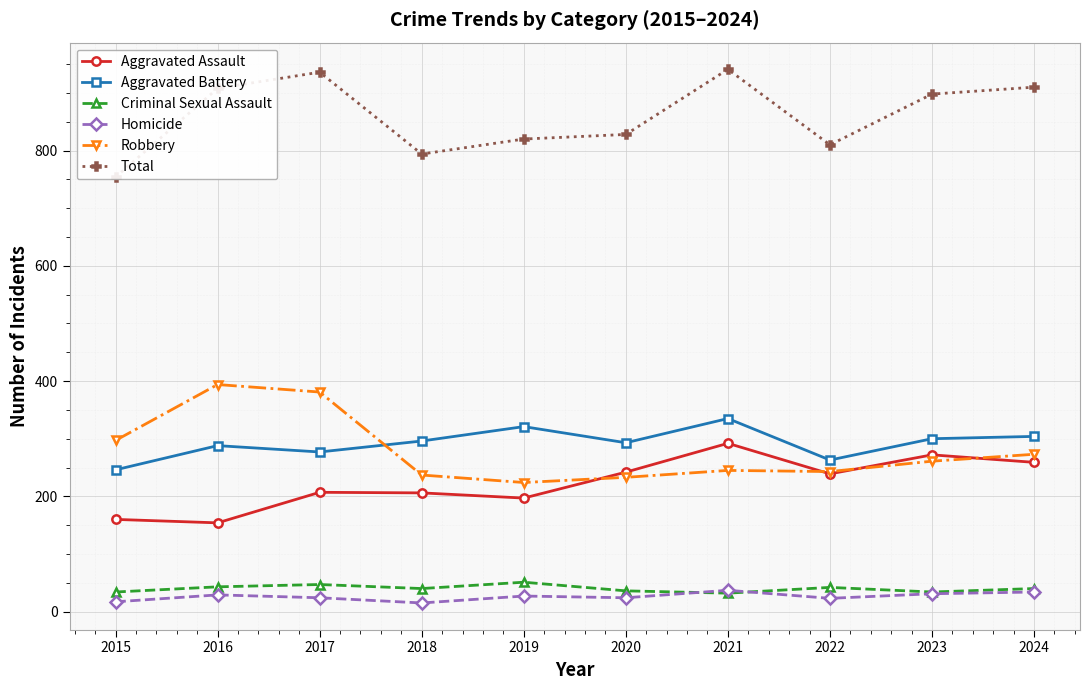

What is the difference between the Criminal Sexual Assault values at 2015 and 2022?

8